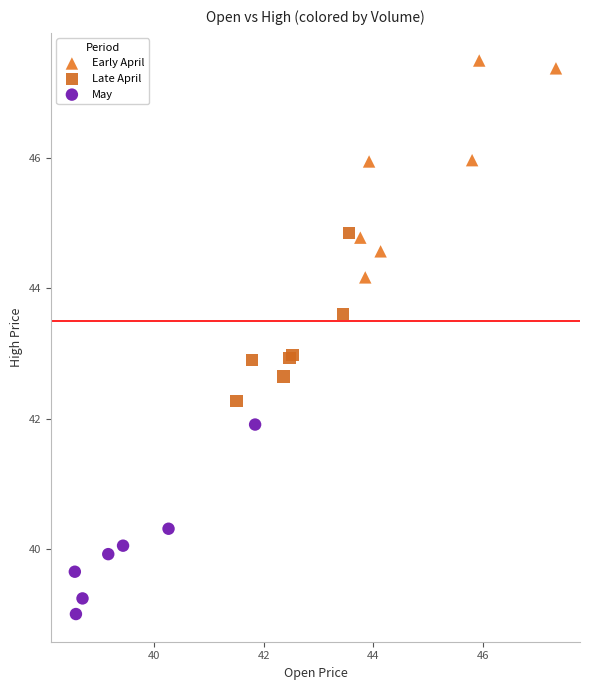

Which series reaches the maximum Y coordinate?

Early April